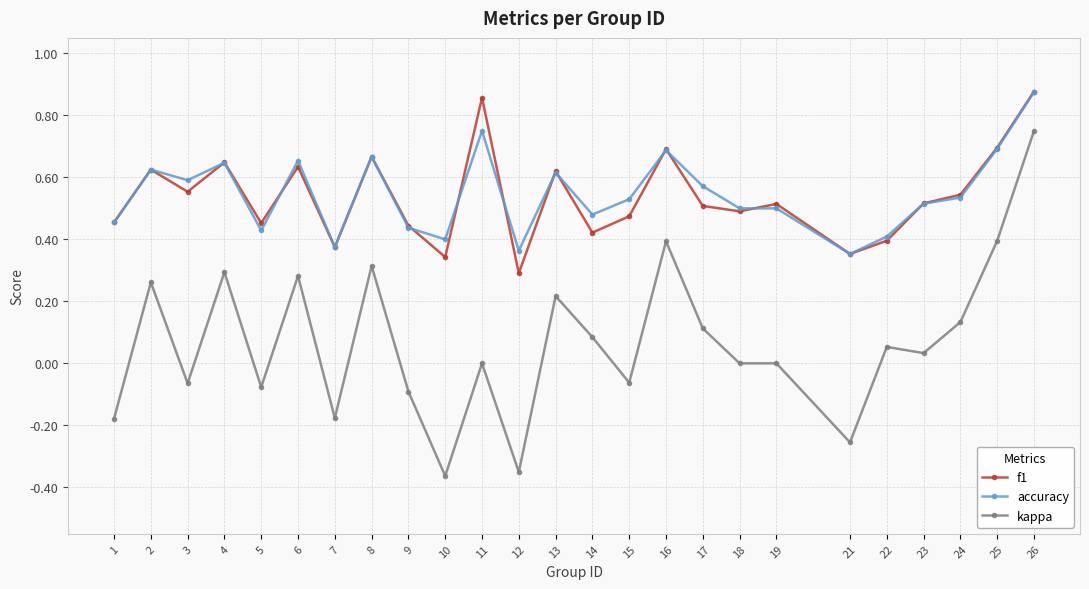

True or false: kappa and accuracy intersect in this chart.

False